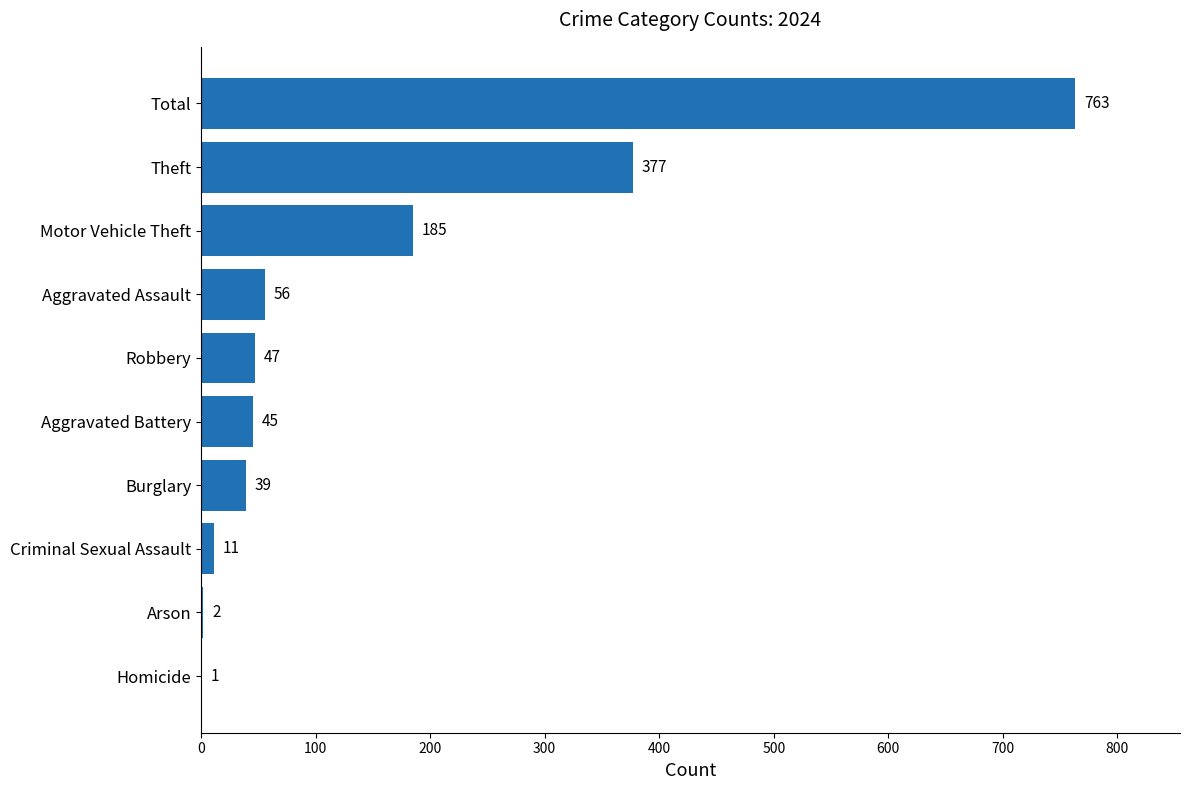

What is the approximate value at Aggravated Assault, to the nearest 50?

50